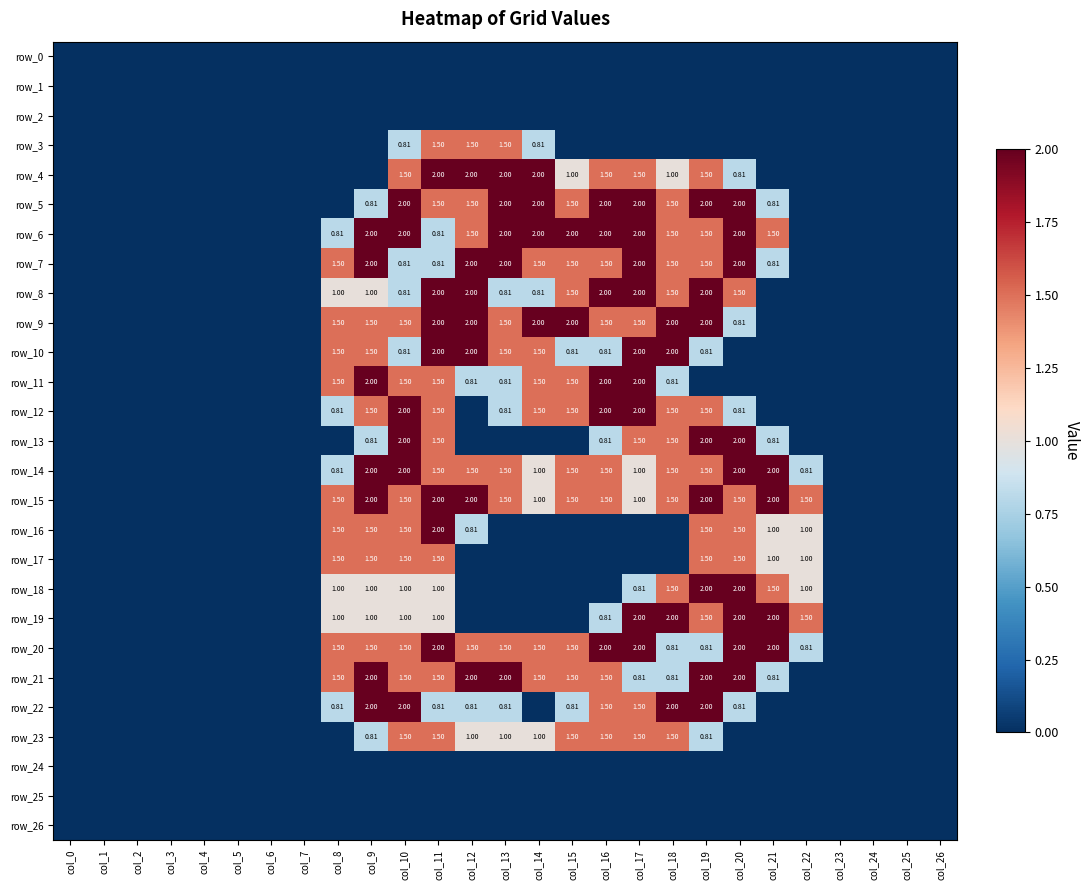

How many series are shown in this chart?

27